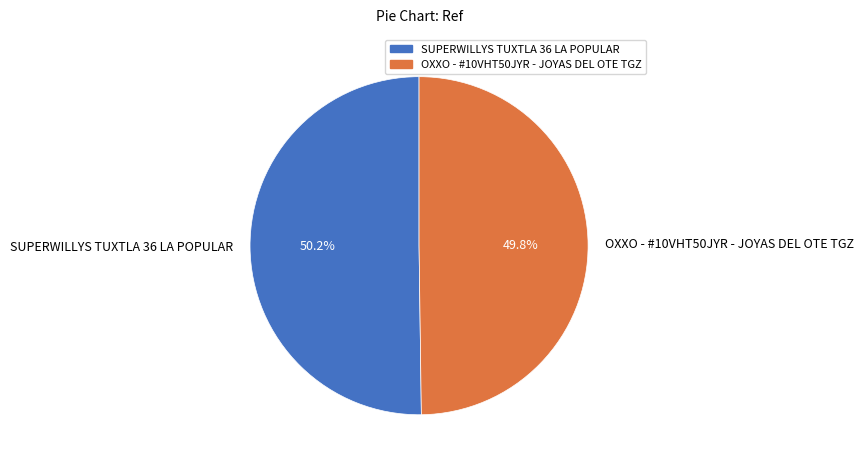

Count the number of slices in the pie.

2